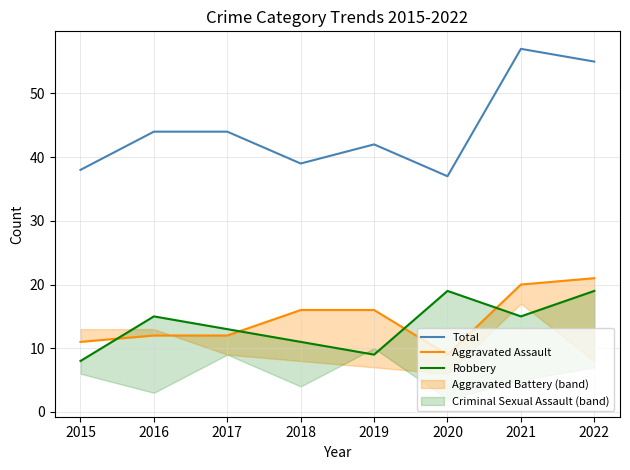

Which has a higher value, 2016 or 2019?

2016